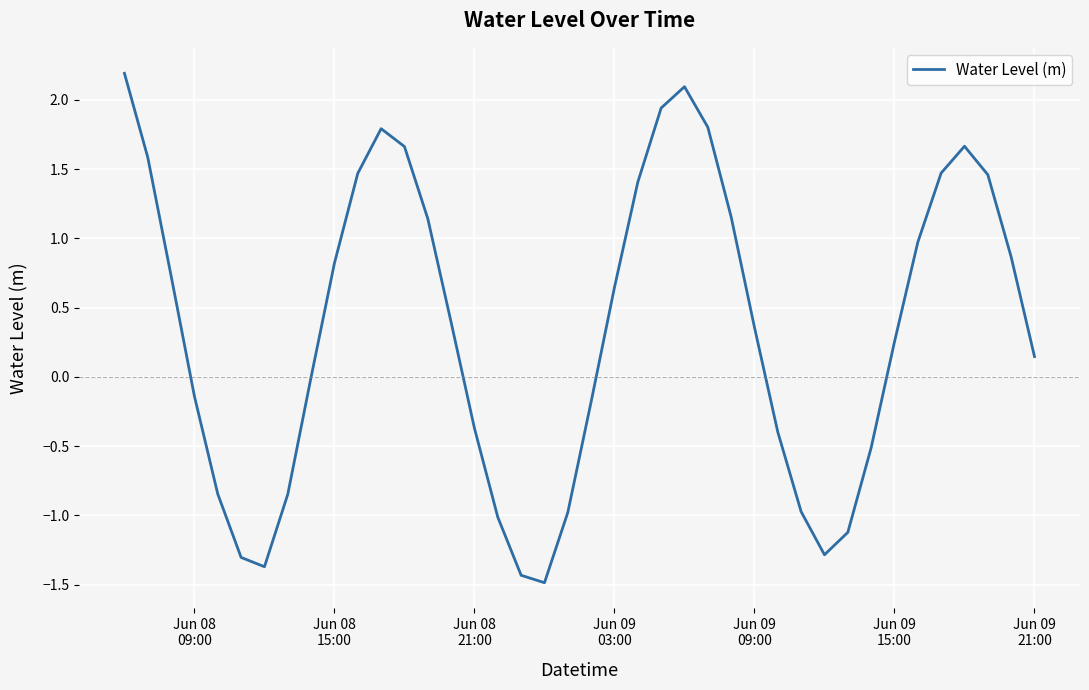

What is the greatest value displayed?

2.2